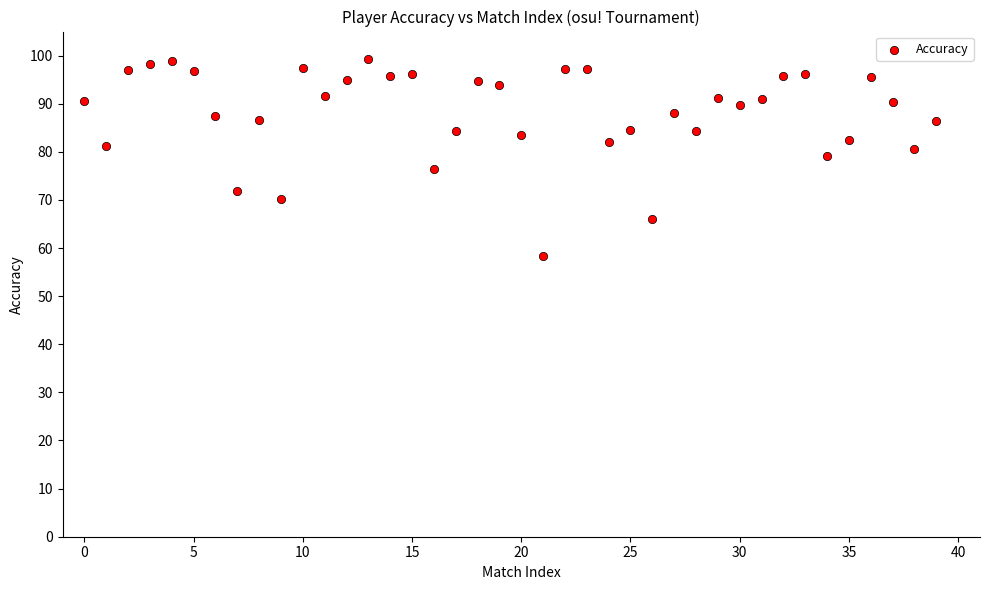

What is the range of Y values (max minus min)?

41.0